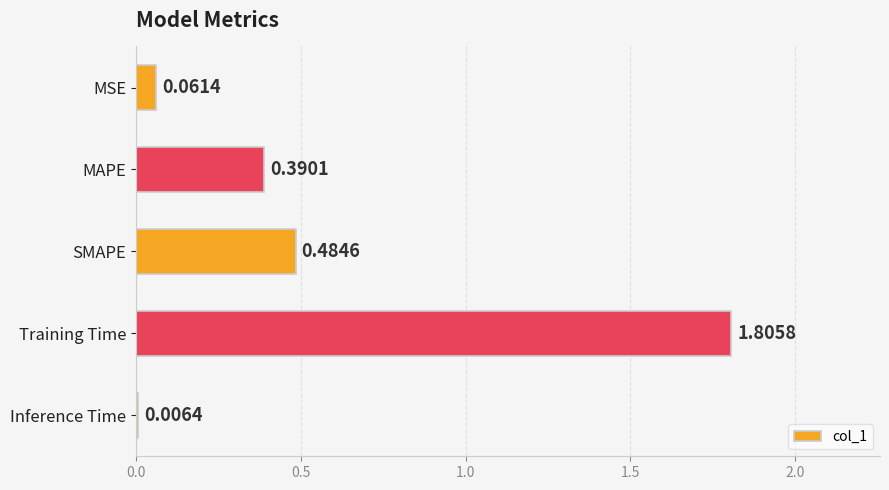

Where is the data nearest to the value 0?

Inference Time